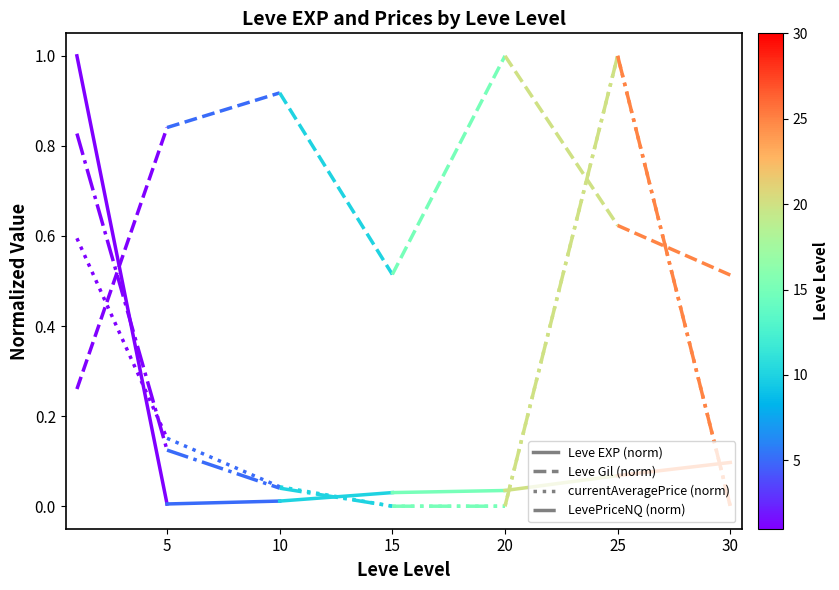

True or false: currentAveragePrice (norm) has a value of 0.2 at 5.

True